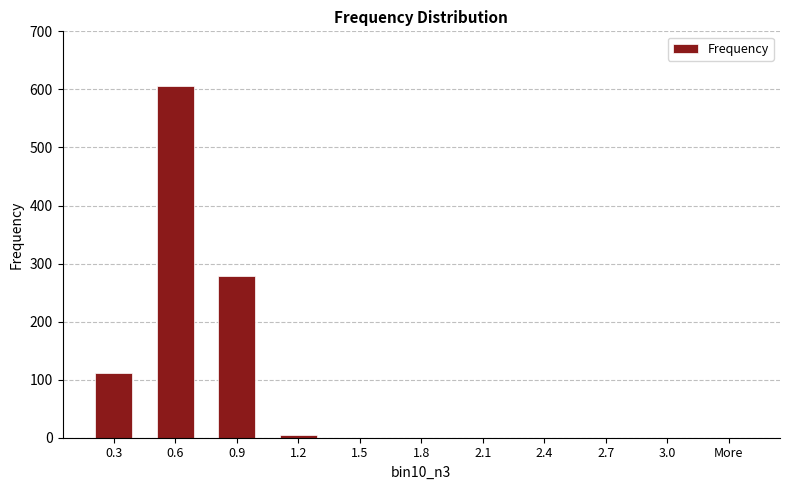

Between 0.9 and 1.5, which is larger?

0.9